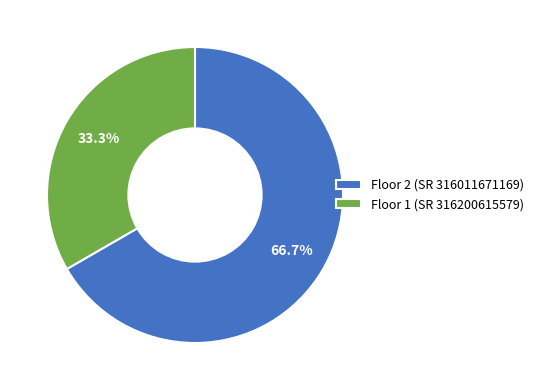

How much of the chart is everything except Floor 1 (SR 316200615579)?

66.7%